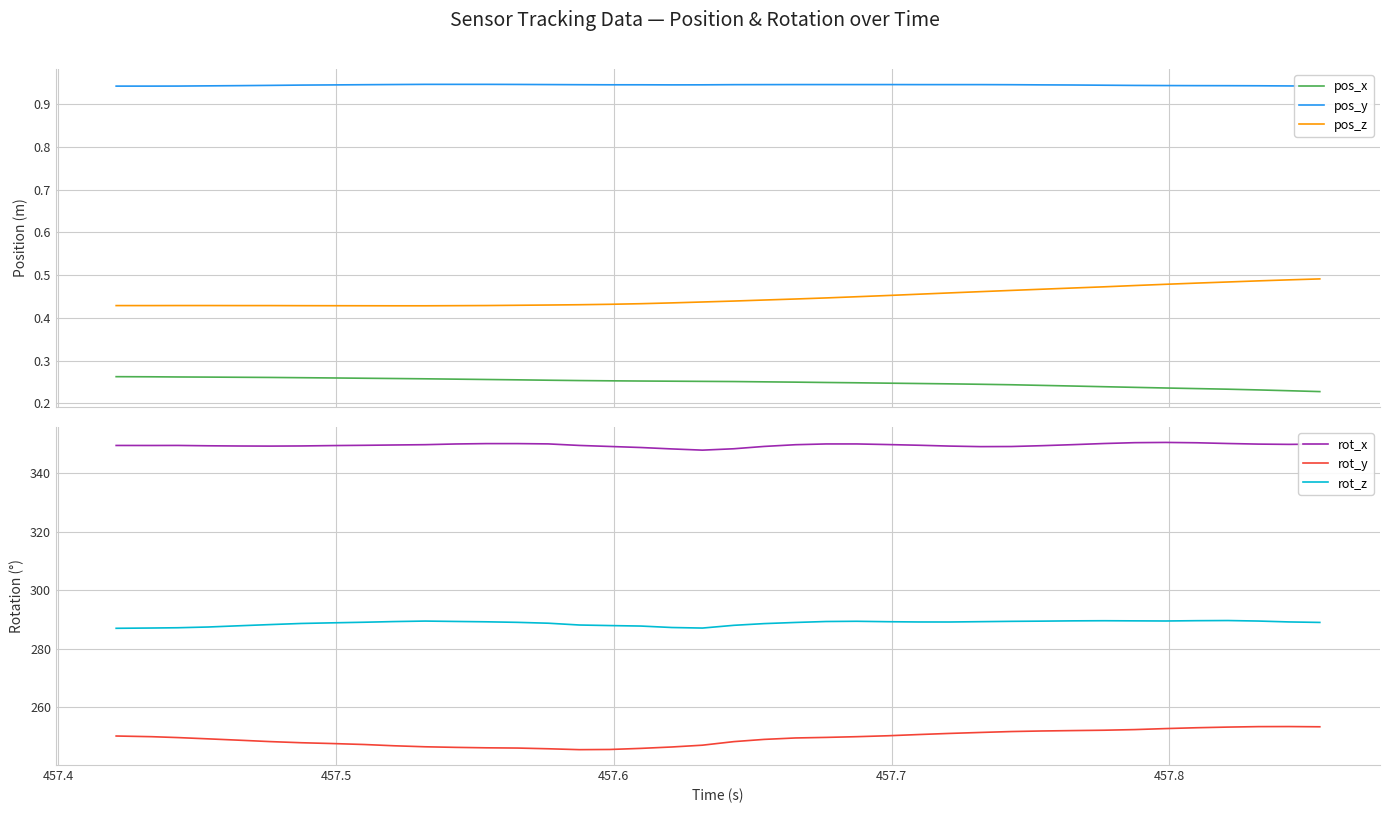

What is the value of the rot_x point at the 33rd from the left?

350.1